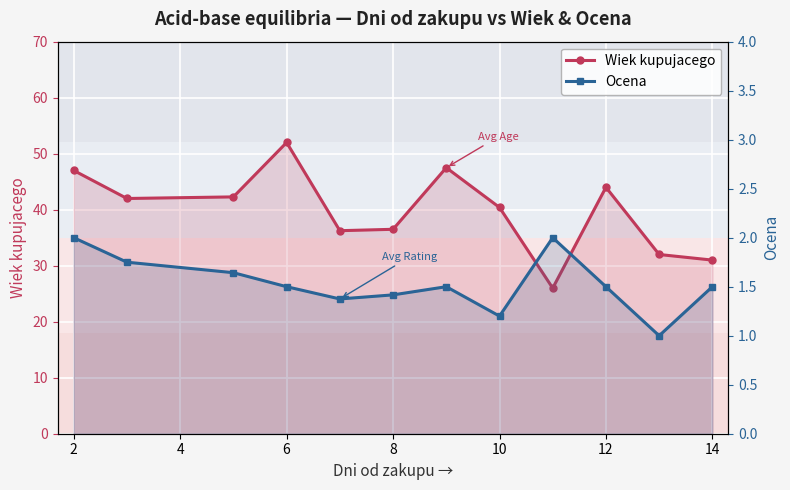

What is the highest value of the Ocena series?

2.0